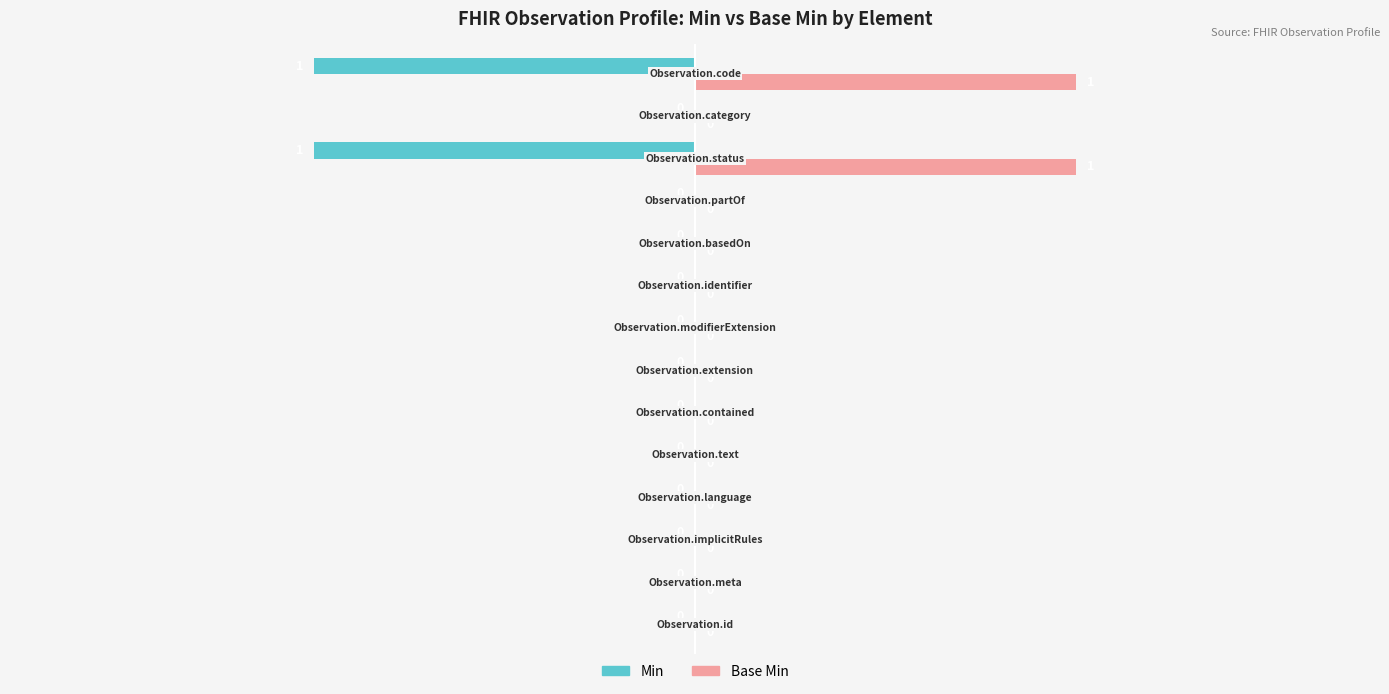

Which series has the largest total across all categories?

Base Min